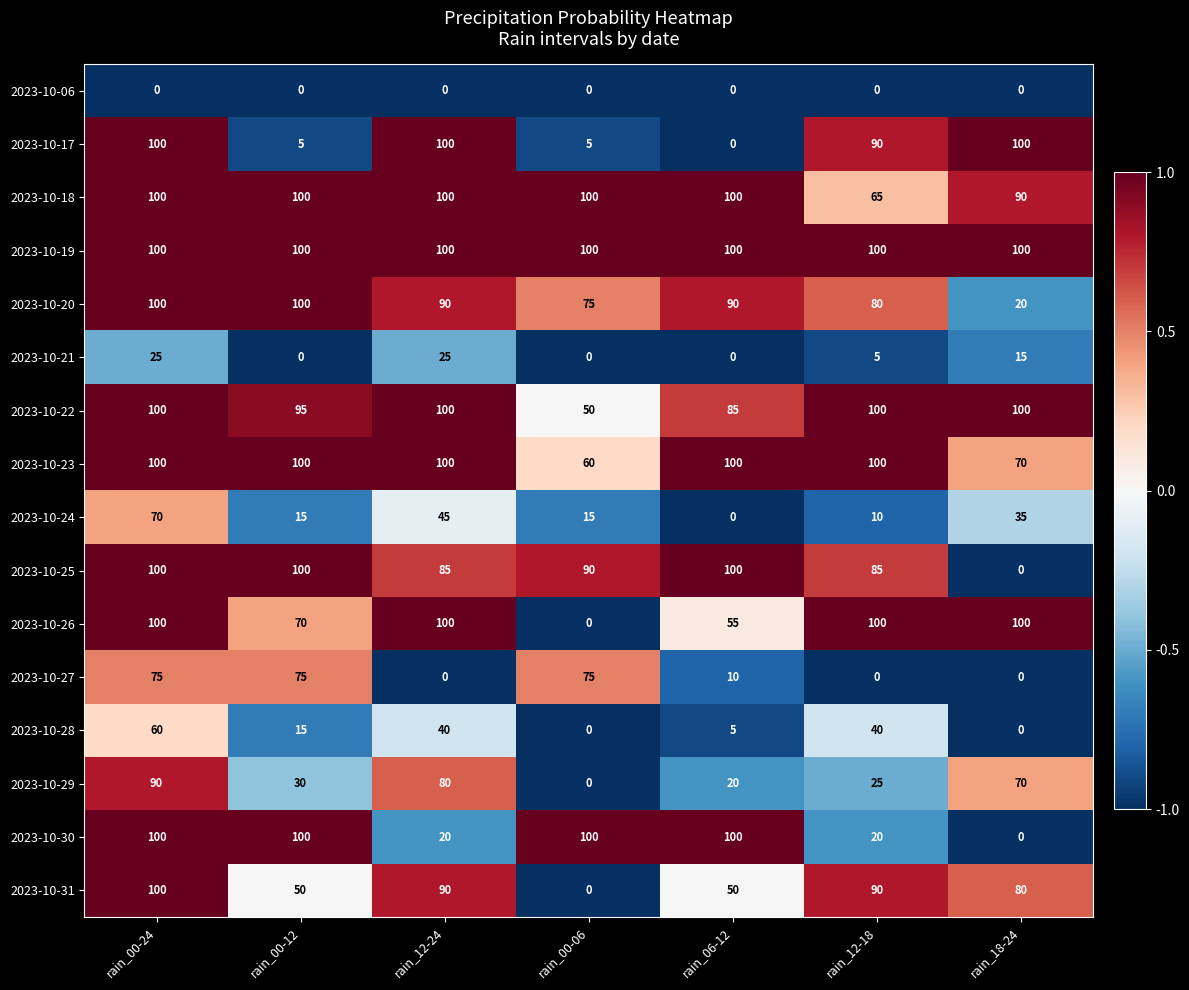

What is the difference between the maximum and minimum values in the 2023-10-24 series?

70